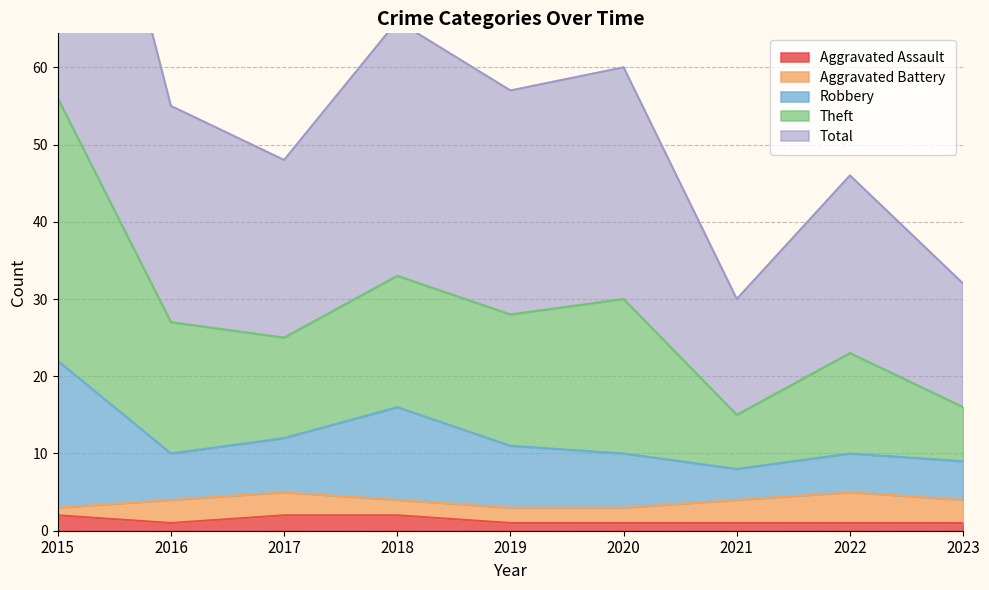

True or false: Total and Robbery cross at least once.

False